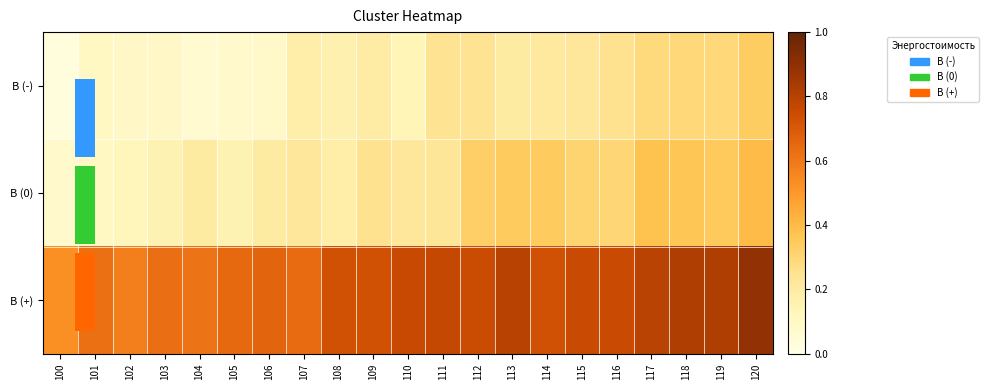

How many data points does each series have?

21